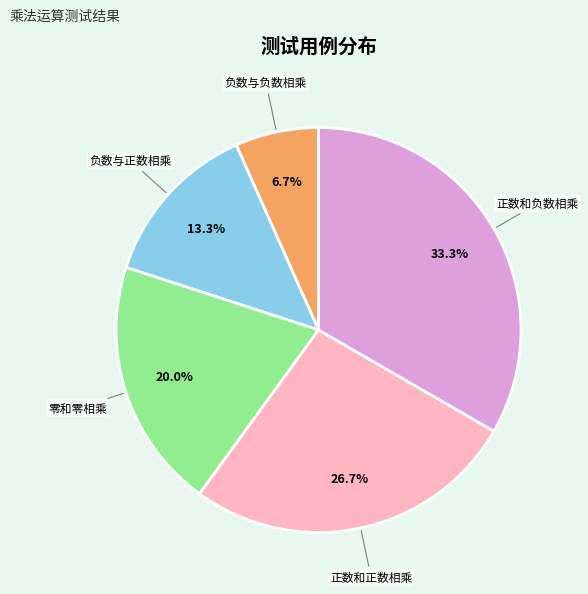

Which has a higher value, 负数与负数相乘 or 正数和负数相乘?

正数和负数相乘